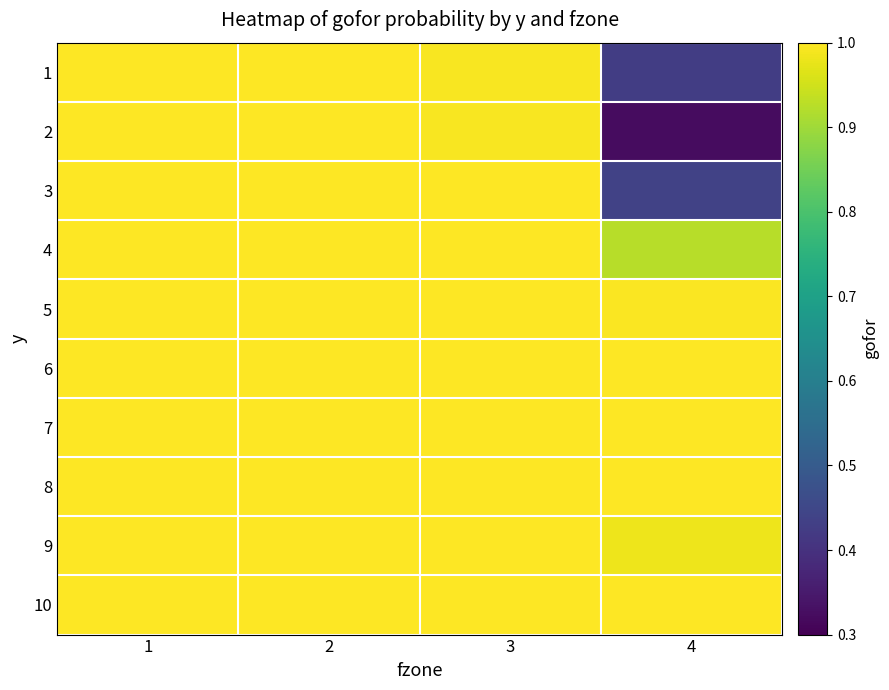

At which category is the sum across all series the highest?

1